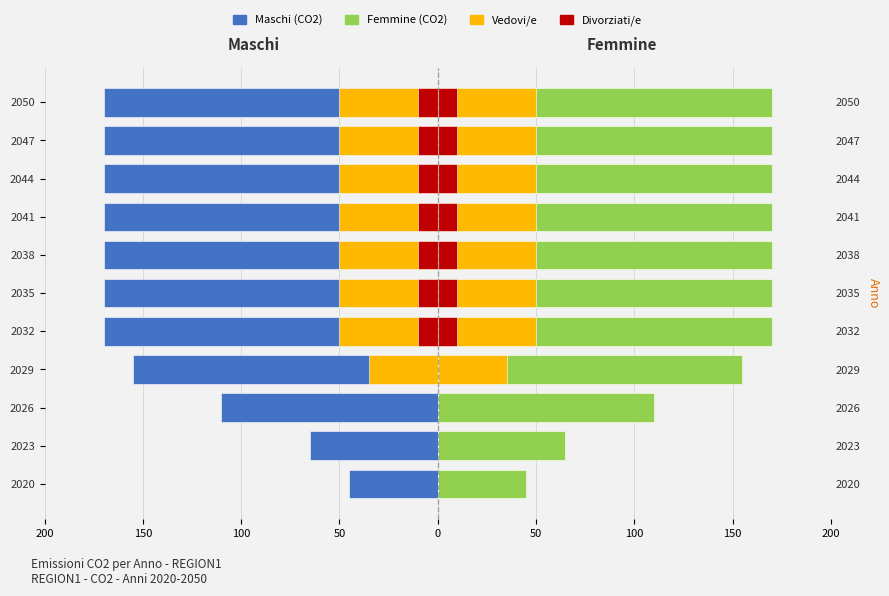

The Femmine series shows 170 at 2041. True or false?

True